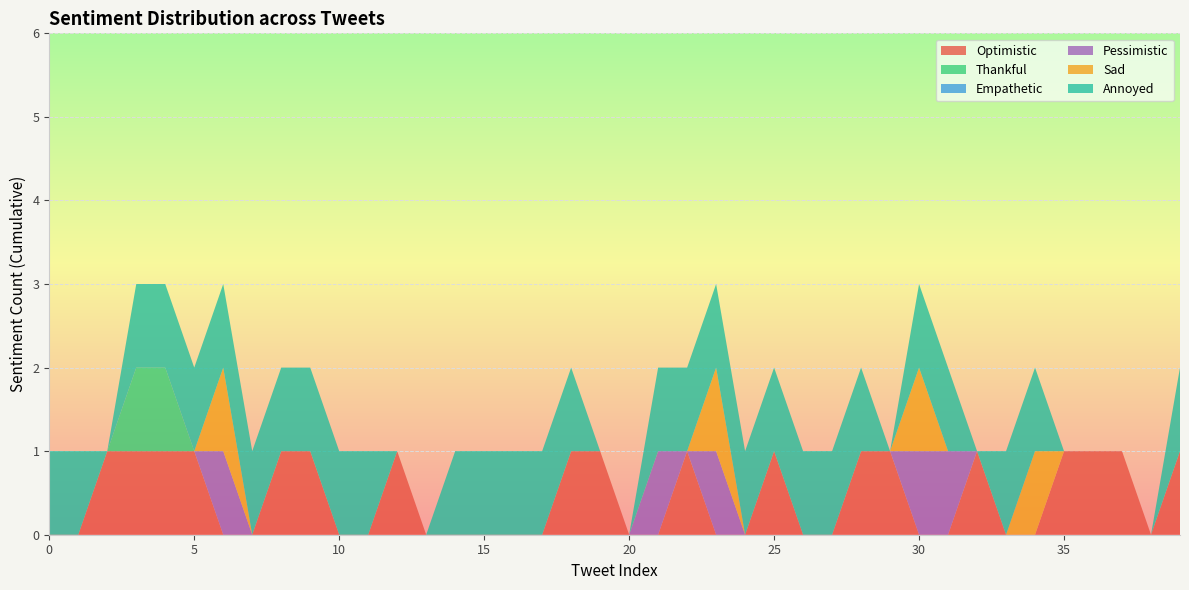

Reading left to right, transcribe all the data shown in this chart.

Optimistic: 0	0	1	1	1	1	0	0	1	1	0	0	1	0	0	0	0	0	1	1	0	0	1	0	0	1	0	0	1	1	0	0	1	0	0	1	1	1	0	1
Thankful: 0	0	0	1	1	0	0	0	0	0	0	0	0	0	0	0	0	0	0	0	0	0	0	0	0	0	0	0	0	0	0	0	0	0	0	0	0	0	0	0
Empathetic: 0	0	0	0	0	0	0	0	0	0	0	0	0	0	0	0	0	0	0	0	0	0	0	0	0	0	0	0	0	0	0	0	0	0	0	0	0	0	0	0
Pessimistic: 0	0	0	0	0	0	1	0	0	0	0	0	0	0	0	0	0	0	0	0	0	1	0	1	0	0	0	0	0	0	1	1	0	0	0	0	0	0	0	0
Sad: 0	0	0	0	0	0	1	0	0	0	0	0	0	0	0	0	0	0	0	0	0	0	0	1	0	0	0	0	0	0	1	0	0	0	1	0	0	0	0	0
Annoyed: 1	1	0	1	1	1	1	1	1	1	1	1	0	0	1	1	1	1	1	0	0	1	1	1	1	1	1	1	1	0	1	1	0	1	1	0	0	0	0	1